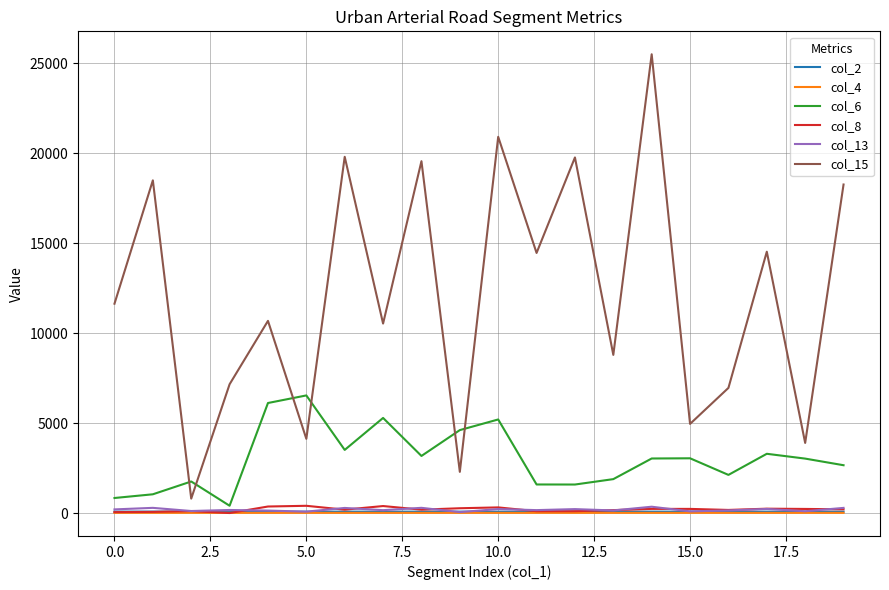

How many values in the col_15 series are below 11644?

10